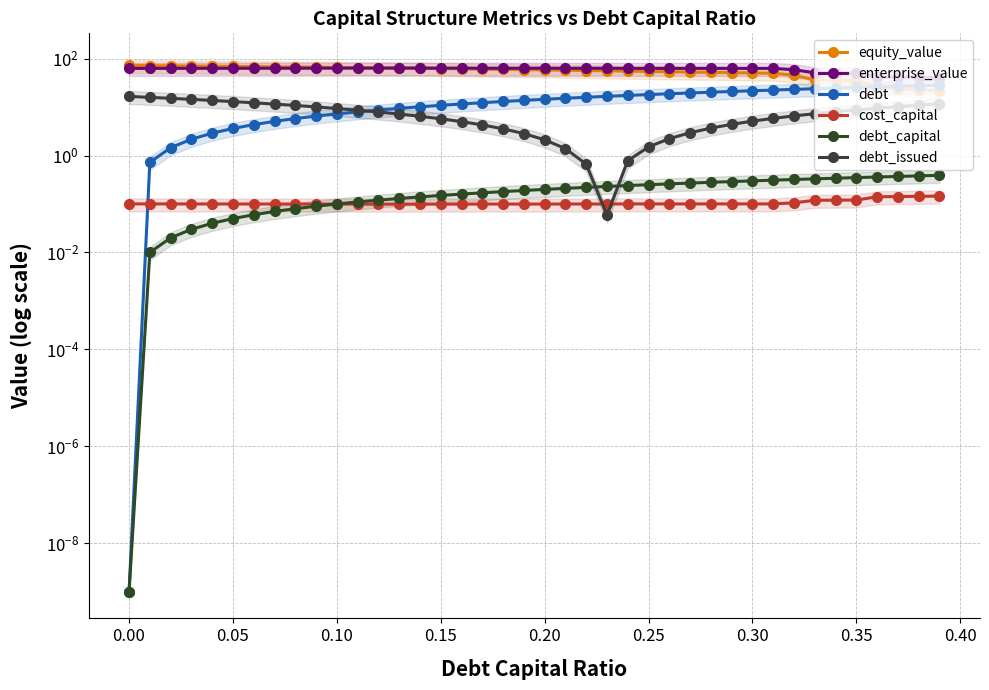

Reading left to right, what are all the values shown in this chart?

equity_value: 72.1	71.4	70.8	70.1	69.5	68.9	68.2	67.6	66.9	66.3	65.6	65.0	64.4	63.7	63.1	62.1	61.5	60.4	59.7	59.0	58.3	57.4	56.7	56.0	54.8	54.1	53.4	52.7	52.0	51.3	50.5	49.8	45.3	36.5	35.4	34.4	25.3	24.1	22.8	21.5
enterprise_value: 62.6	62.7	62.8	62.8	62.9	63.0	63.1	63.1	63.2	63.3	63.4	63.5	63.5	63.6	63.7	63.5	63.5	63.2	63.2	63.3	63.3	63.1	63.1	63.1	62.7	62.7	62.7	62.7	62.7	62.7	62.7	62.7	58.9	50.8	50.5	50.2	41.9	41.3	40.8	40.3
debt: 0.0	0.7	1.4	2.2	2.9	3.6	4.3	5.1	5.8	6.5	7.2	7.9	8.7	9.4	10.1	10.8	11.6	12.3	13.0	13.7	14.5	15.2	15.9	16.6	17.3	18.1	18.8	19.5	20.2	21.0	21.7	22.4	23.1	23.8	24.6	25.3	26.0	26.7	27.5	28.2
cost_capital: 0.1	0.1	0.1	0.1	0.1	0.1	0.1	0.1	0.1	0.1	0.1	0.1	0.1	0.1	0.1	0.1	0.1	0.1	0.1	0.1	0.1	0.1	0.1	0.1	0.1	0.1	0.1	0.1	0.1	0.1	0.1	0.1	0.1	0.1	0.1	0.1	0.1	0.1	0.1	0.1
debt_capital: 0.0	0.0	0.0	0.0	0.0	0.1	0.1	0.1	0.1	0.1	0.1	0.1	0.1	0.1	0.1	0.2	0.2	0.2	0.2	0.2	0.2	0.2	0.2	0.2	0.2	0.3	0.3	0.3	0.3	0.3	0.3	0.3	0.3	0.3	0.3	0.4	0.4	0.4	0.4	0.4
debt_issued: 16.6	15.8	15.1	14.4	13.7	12.9	12.2	11.5	10.8	10.1	9.3	8.6	7.9	7.2	6.4	5.7	5.0	4.3	3.6	2.8	2.1	1.4	0.7	0.1	0.8	1.5	2.2	2.9	3.7	4.4	5.1	5.8	6.6	7.3	8.0	8.7	9.5	10.2	10.9	11.6